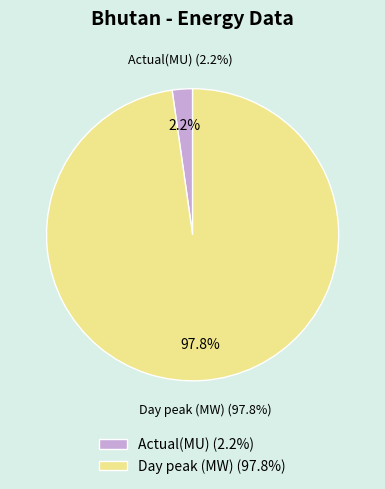

What is the change in value from Actual(MU) to Day peak (MW)?

+1362.5